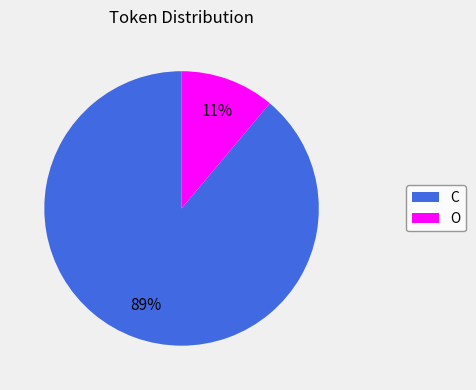

To the nearest percent, what percentage of the pie is C?

89%